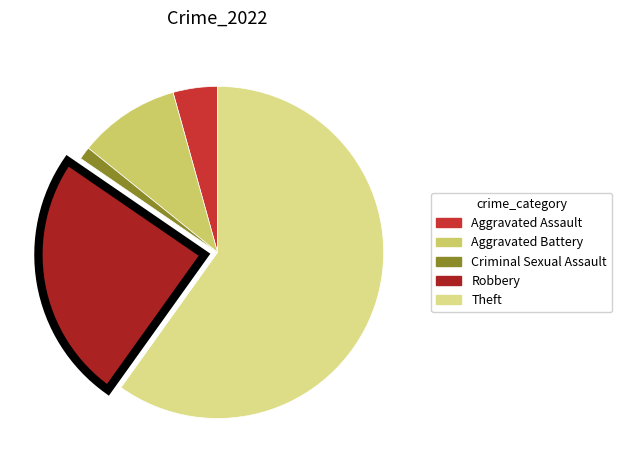

How many segments does this pie chart have?

5